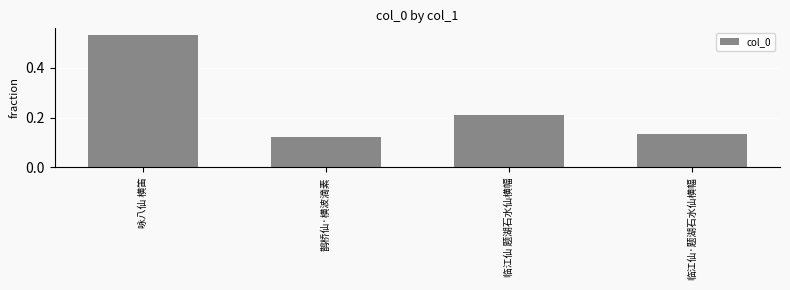

What position from the right is 鹊桥仙·横波滴素?

3